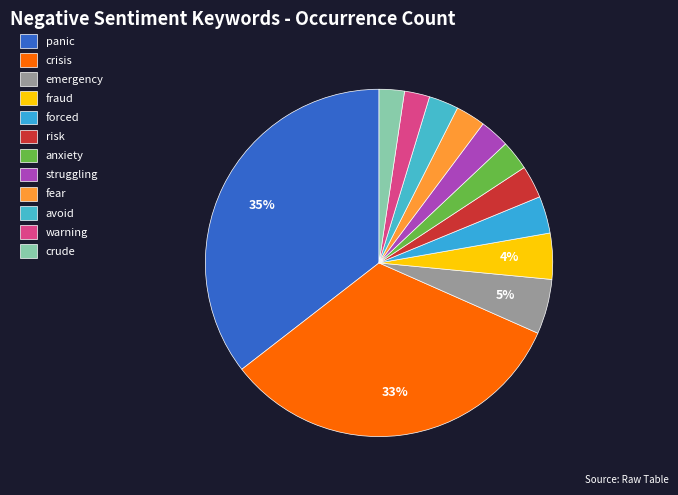

Approximately how many times larger is the value at forced compared to avoid?

1.2